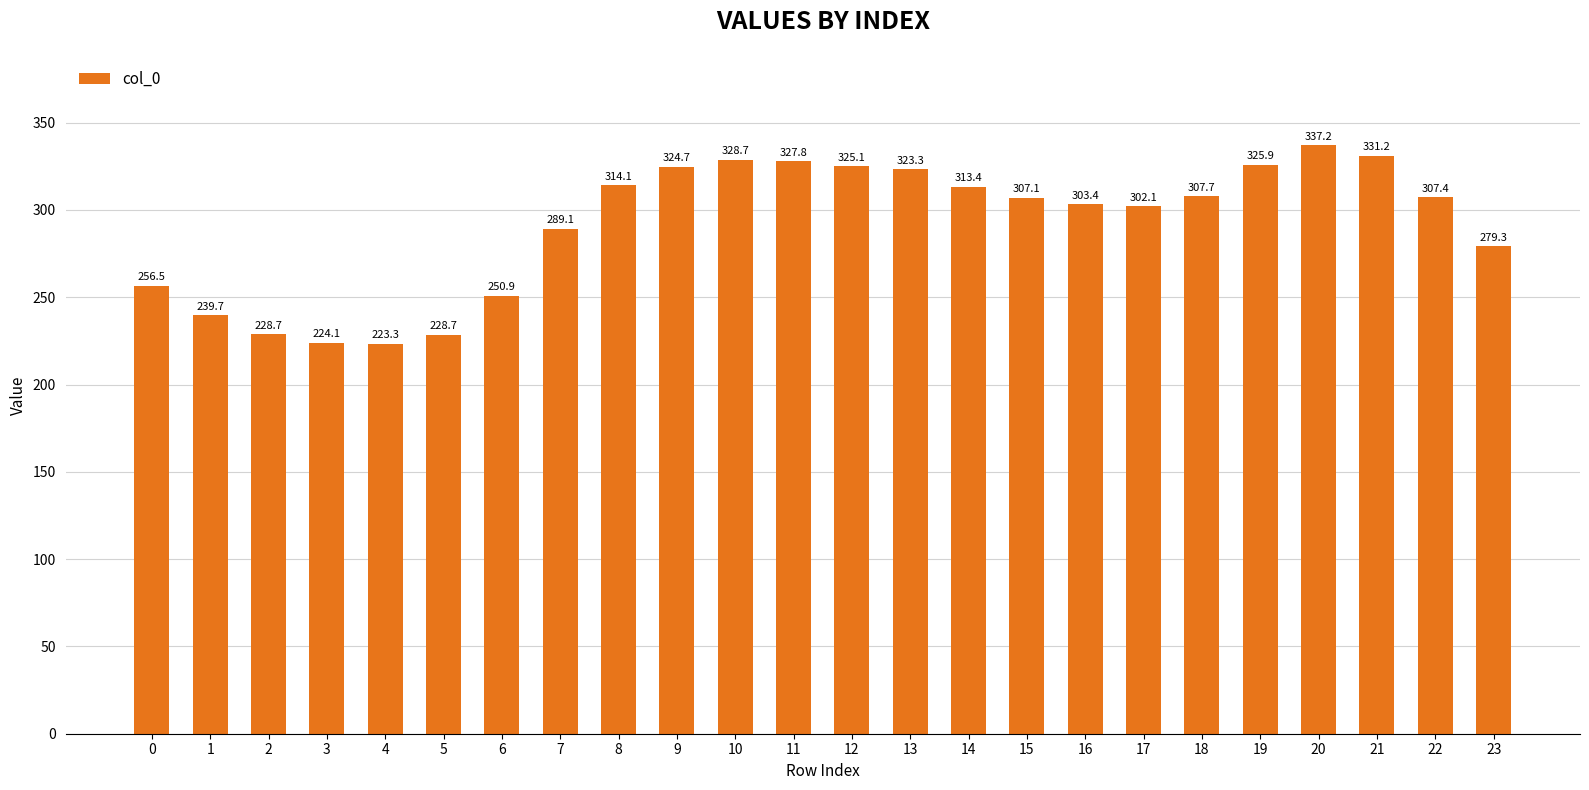

Which has a higher value, 18 or 10?

10